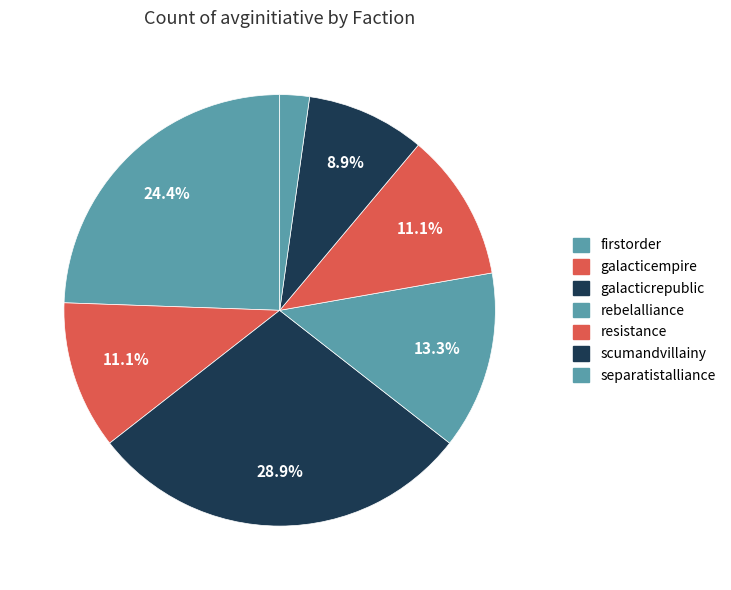

True or false: resistance accounts for 22% of the total.

False